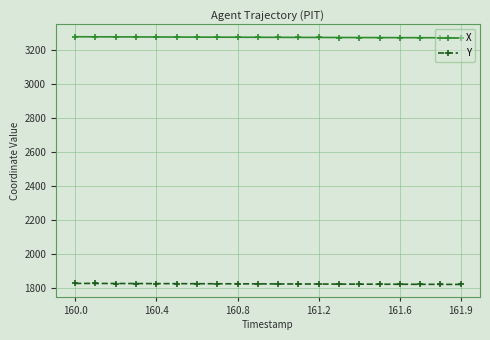

True or false: X and Y cross at least once.

False